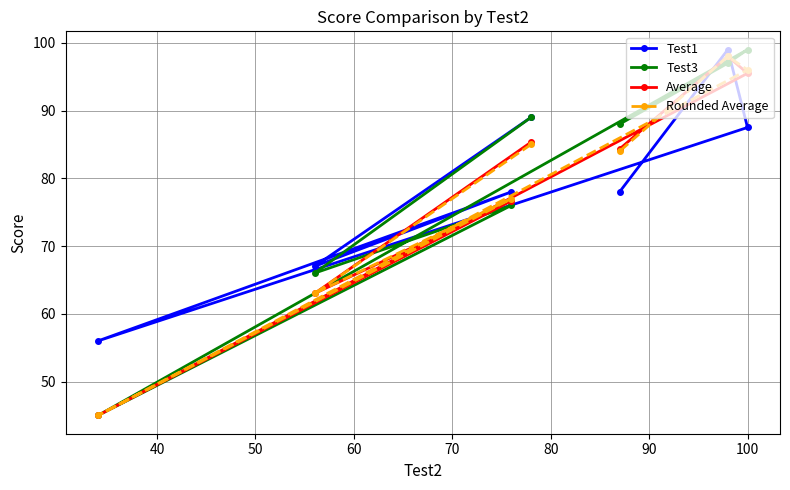

What is the value of the Rounded Average point at the 5th from the left?

84.0